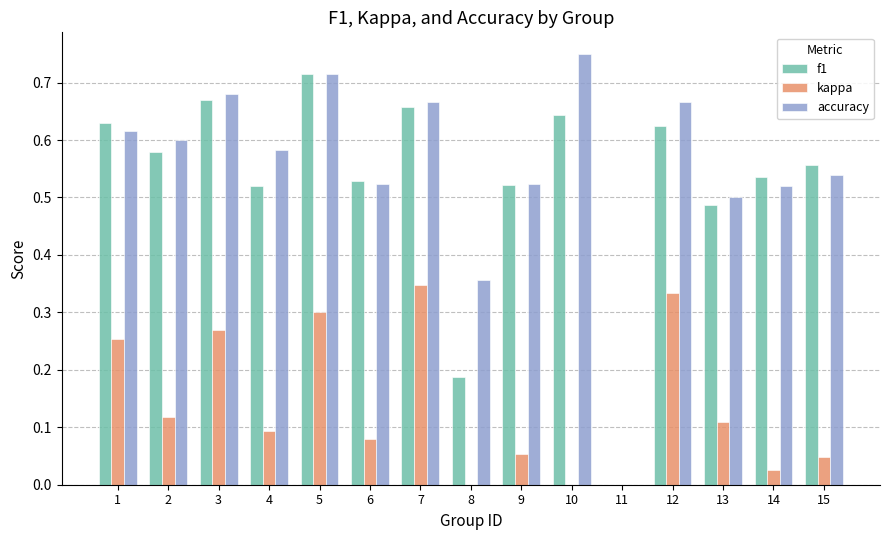

What is the sum of all f1 values?

7.9